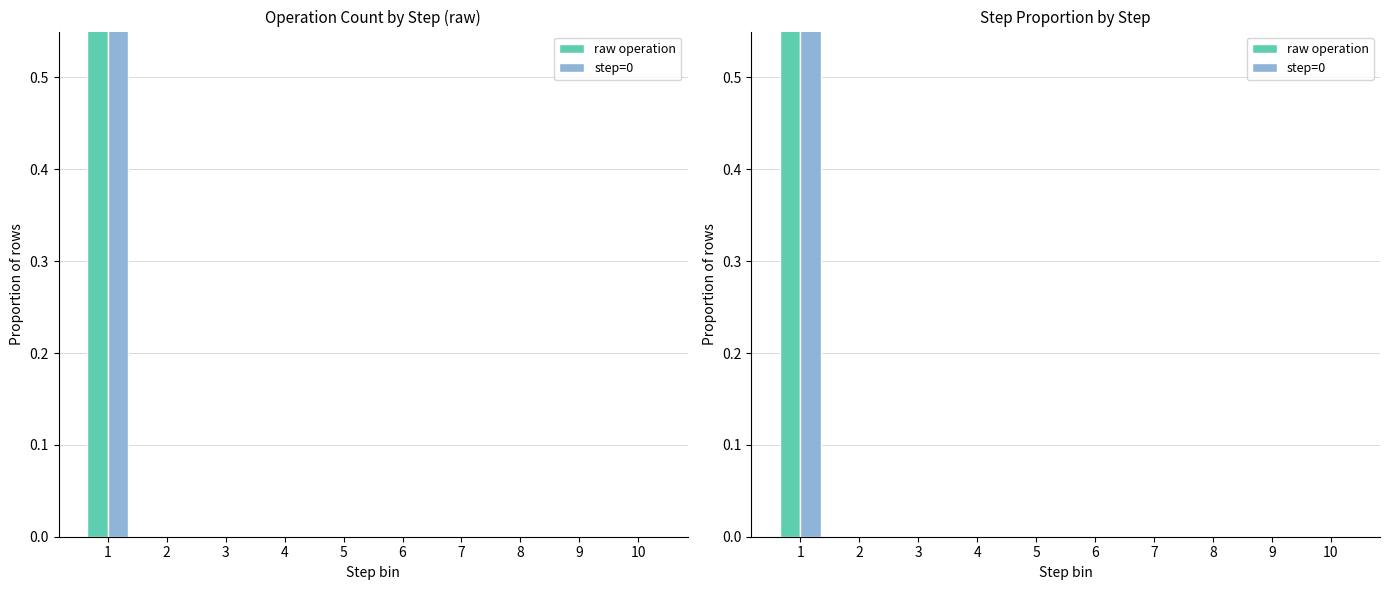

What are all the series names shown in the legend?

raw operation, step=0